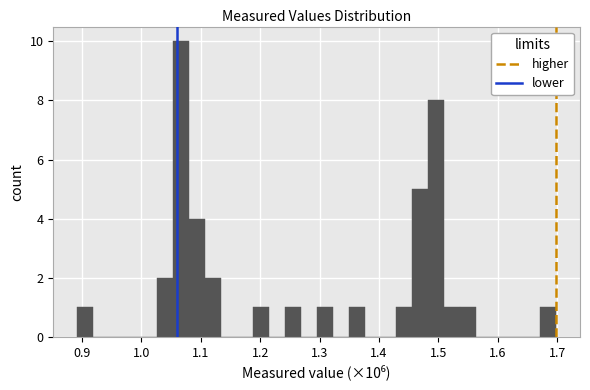

Around what value on the x-axis is the tallest bar? Give the approximate position of its centre, as read against the axis.

1.07